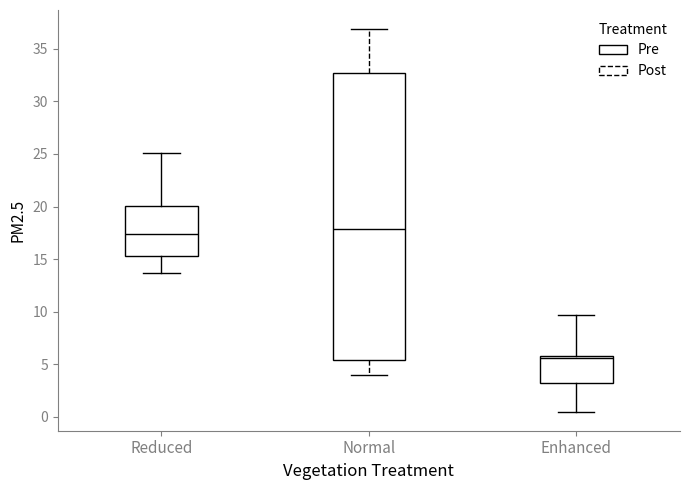

Which box has the lowest median line?

Enhanced